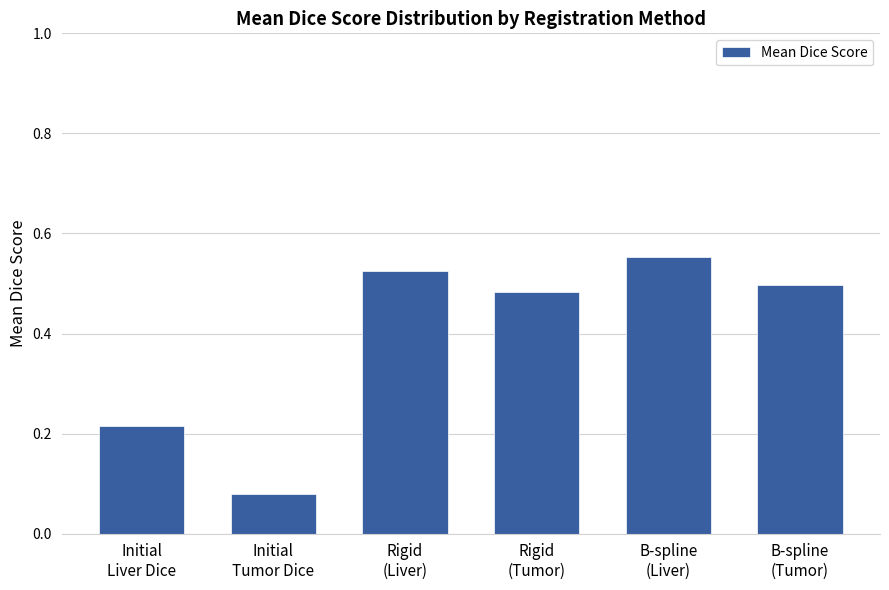

What is the average value?

0.4